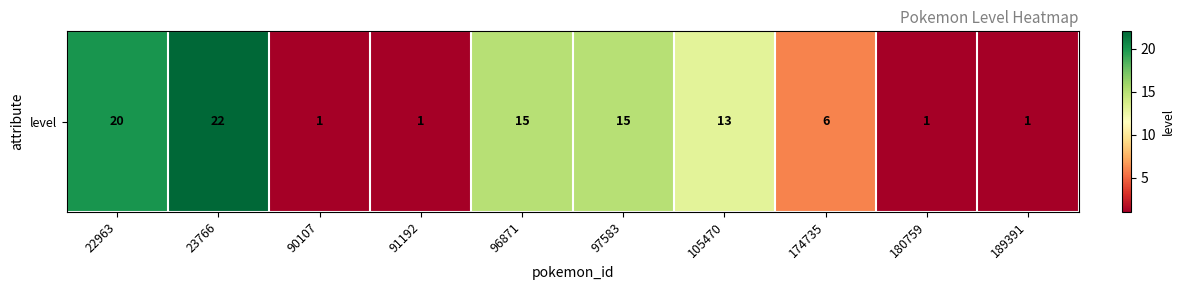

The chart shows a value of 1 at 189391. True or false?

True